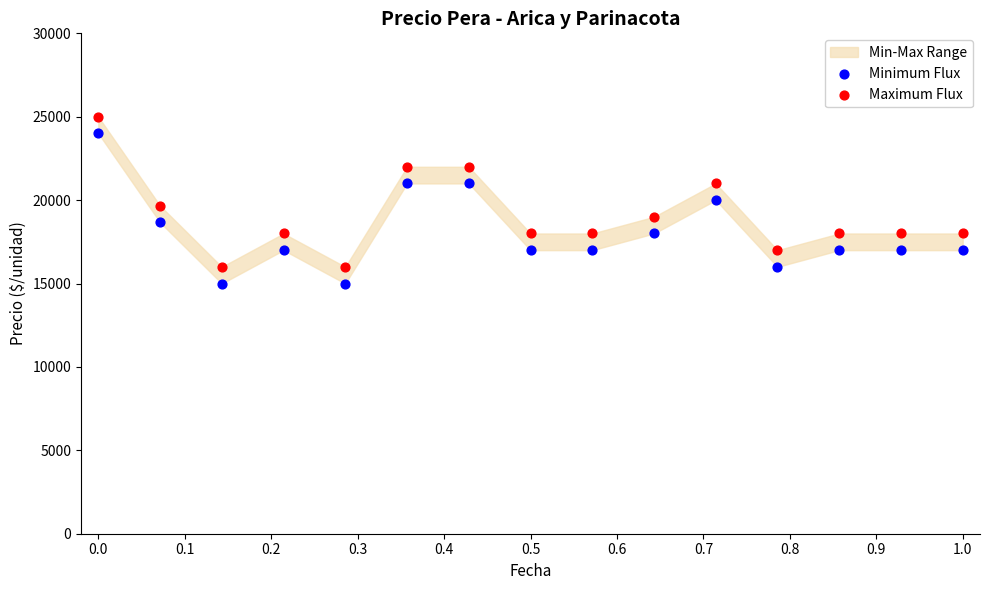

Which series reaches the maximum Y coordinate?

Maximum Flux